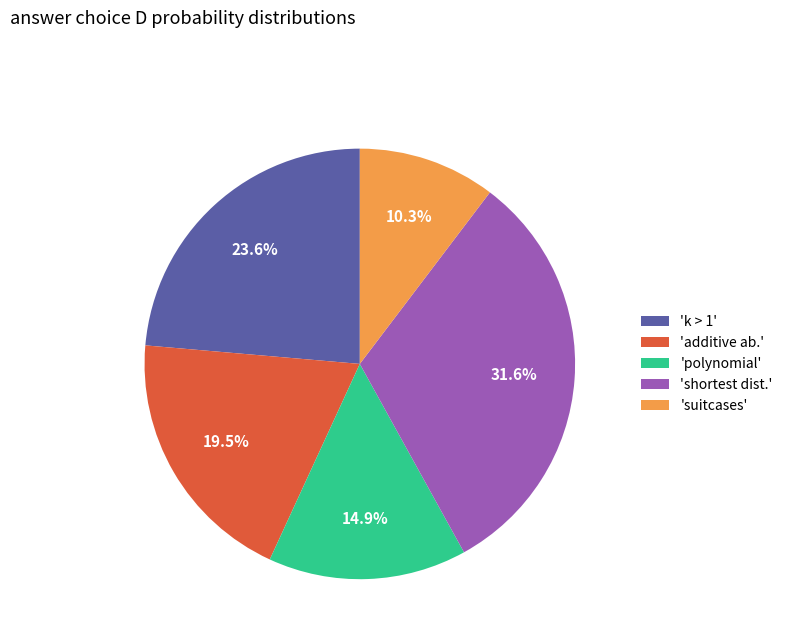

Which category has the biggest portion of the pie?

'shortest dist.'